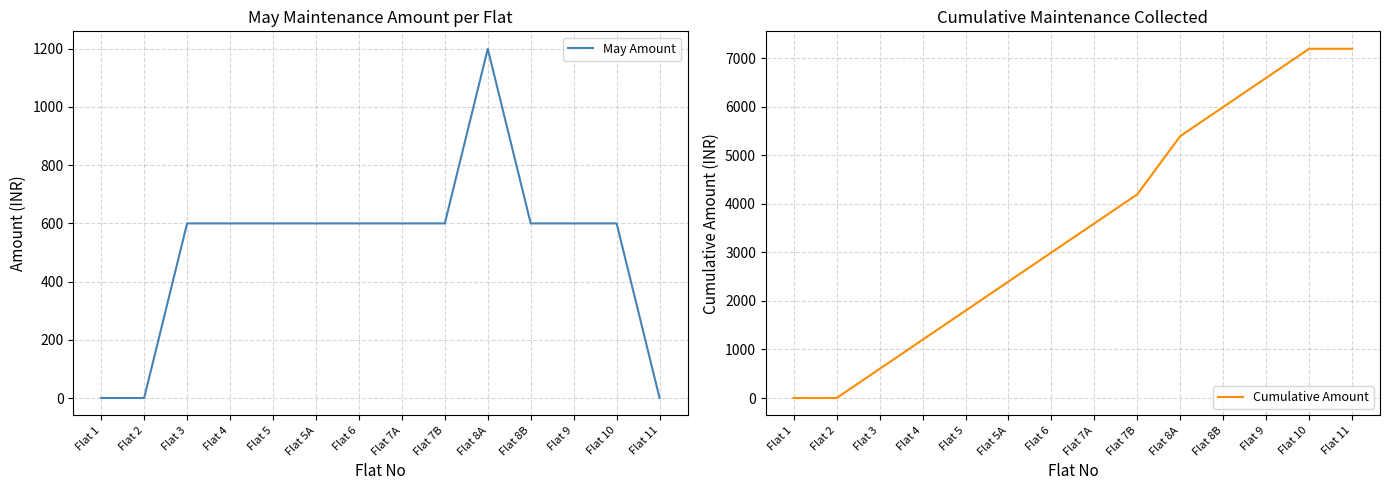

What is the total value across all series at Flat 9?

7200